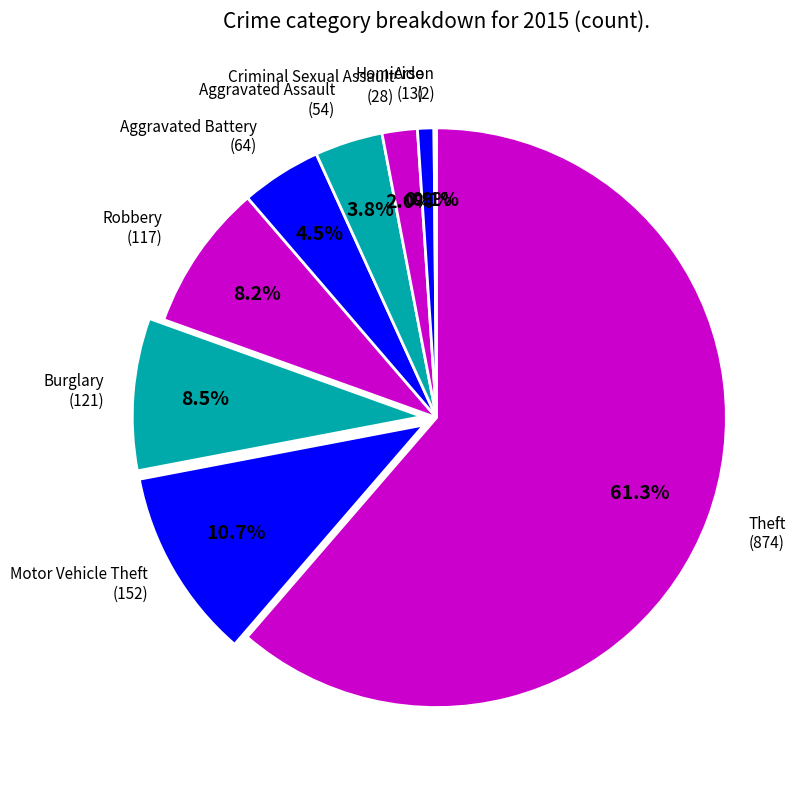

What is the smallest slice in the pie chart?

Arson